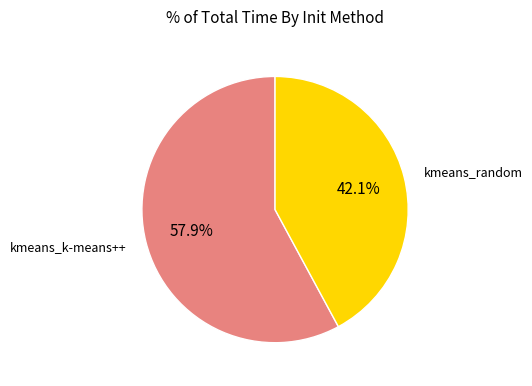

Is there a majority slice in this chart?

Yes